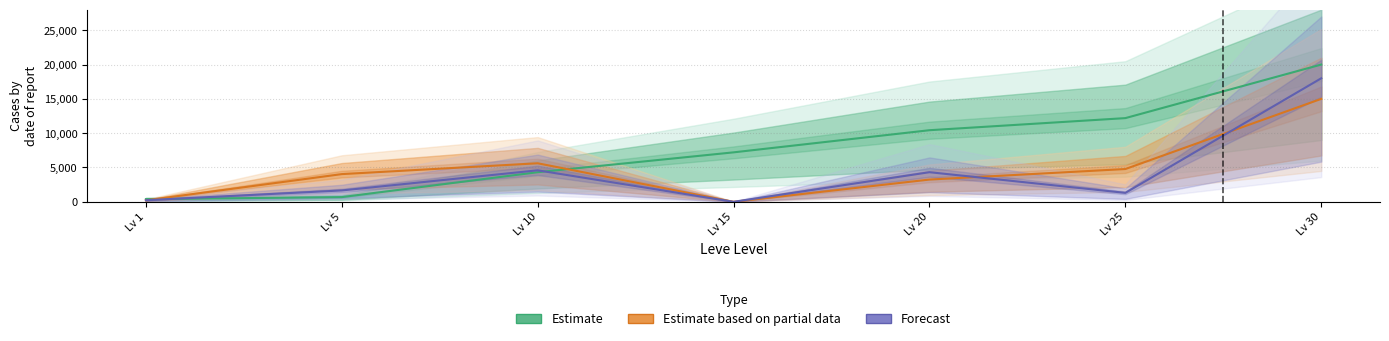

The Estimate series shows 425.9 at Lv 5. True or false?

False